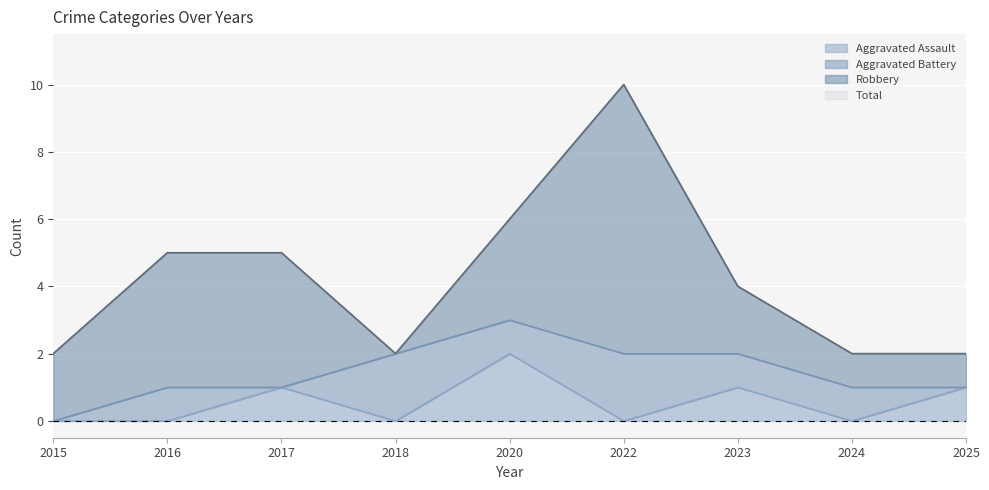

What is the sum of the Total values at 2022 and 2025?

12